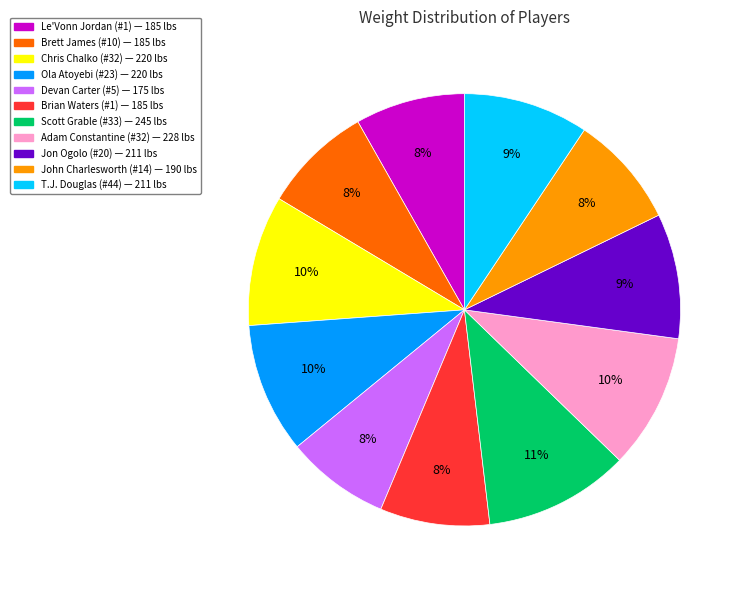

How many slices are in this pie chart?

11